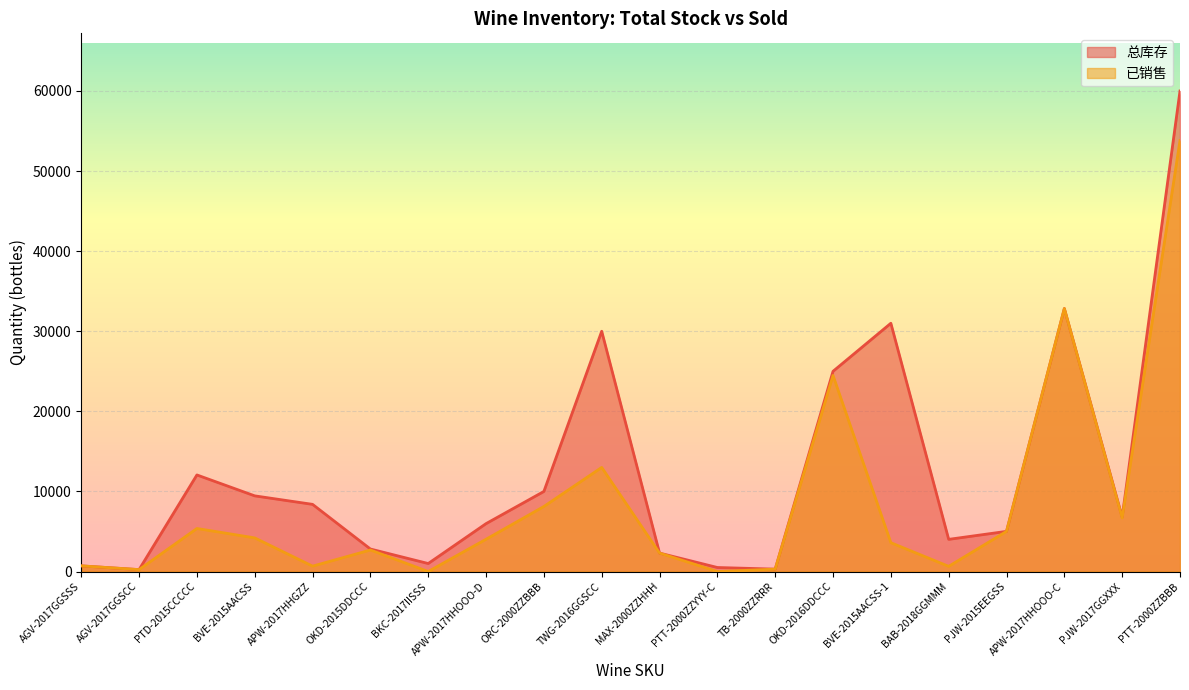

Reading right to left, list all the values displayed in this chart.

总库存: PTT-2000ZZBBB=60000	PJW-2017GGXXX=6804	APW-2017HHOOO-C=32844	PJW-2015EEGSS=5016	BAB-2018GGMMM=4018	BVE-2015AACSS-1=31000	OKD-2016DDCCC=25000	TB-2000ZZRRR=300	PTT-2000ZZYYY-C=504	MAX-2000ZZHHH=2304	TWG-2016GGSCC=30000	ORC-2000ZZBBB=10000	APW-2017HHOOO-D=5982	BKC-2017IISSS=1000	OKD-2015DDCCC=2812	APW-2017HHGZZ=8388	BVE-2015AACSS=9448	PTD-2015CCCCC=12060	AGV-2017GGSCC=240	AGV-2017GGSSS=708
已销售: PTT-2000ZZBBB=53808	PJW-2017GGXXX=6696	APW-2017HHOOO-C=32832	PJW-2015EEGSS=5016	BAB-2018GGMMM=648	BVE-2015AACSS-1=3600	OKD-2016DDCCC=24480	TB-2000ZZRRR=300	PTT-2000ZZYYY-C=0	MAX-2000ZZHHH=2304	TWG-2016GGSCC=13000	ORC-2000ZZBBB=8124	APW-2017HHOOO-D=4032	BKC-2017IISSS=0	OKD-2015DDCCC=2688	APW-2017HHGZZ=672	BVE-2015AACSS=4200	PTD-2015CCCCC=5376	AGV-2017GGSCC=240	AGV-2017GGSSS=708